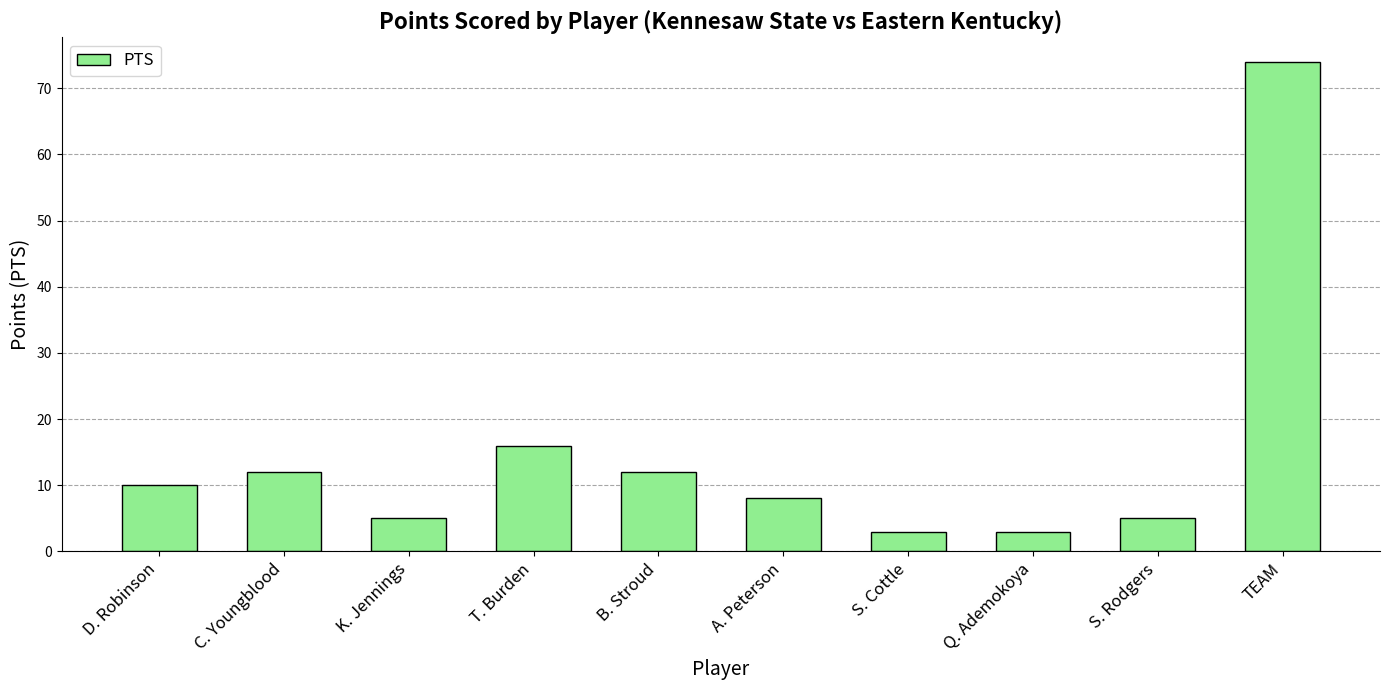

Are the bars grouped side by side (vs. stacked)?

No